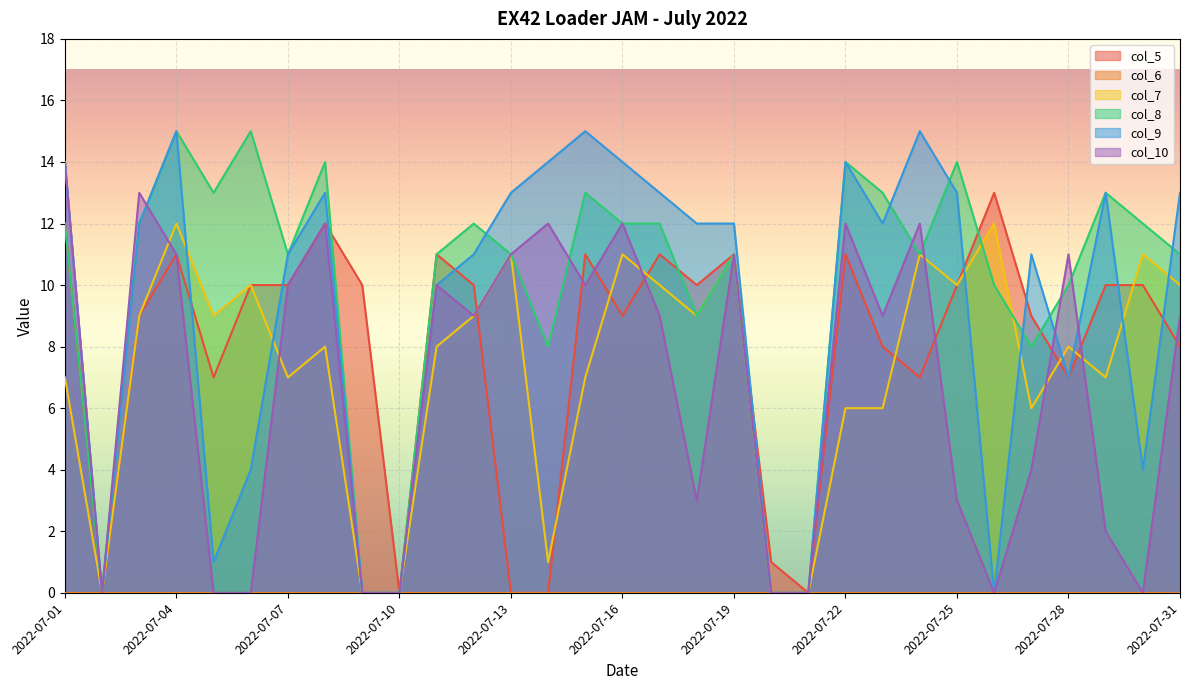

Which series has the widest spread of values?

col_8